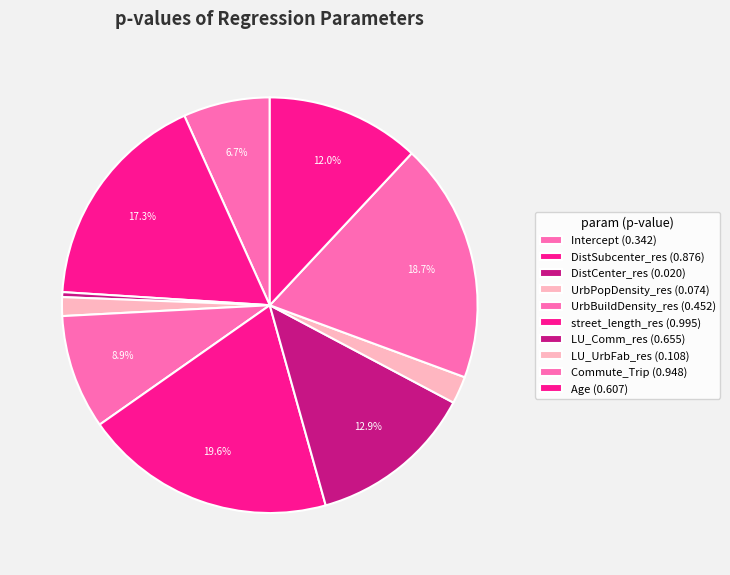

To the nearest percent, what percentage of the pie is LU_UrbFab_res?

2%